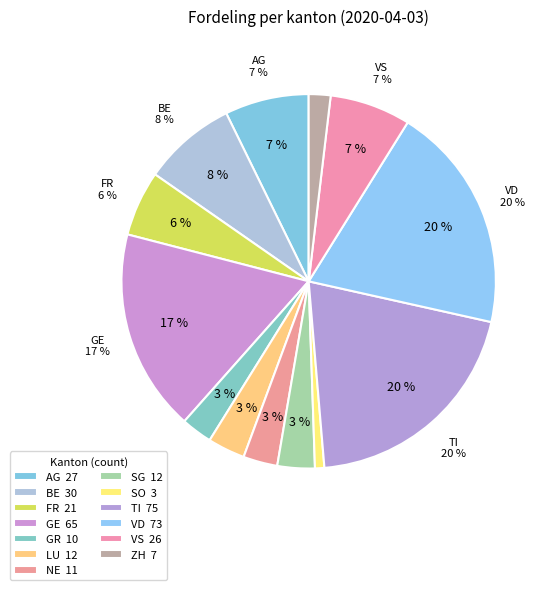

The SG slice represents 1% of the pie. True or false?

False